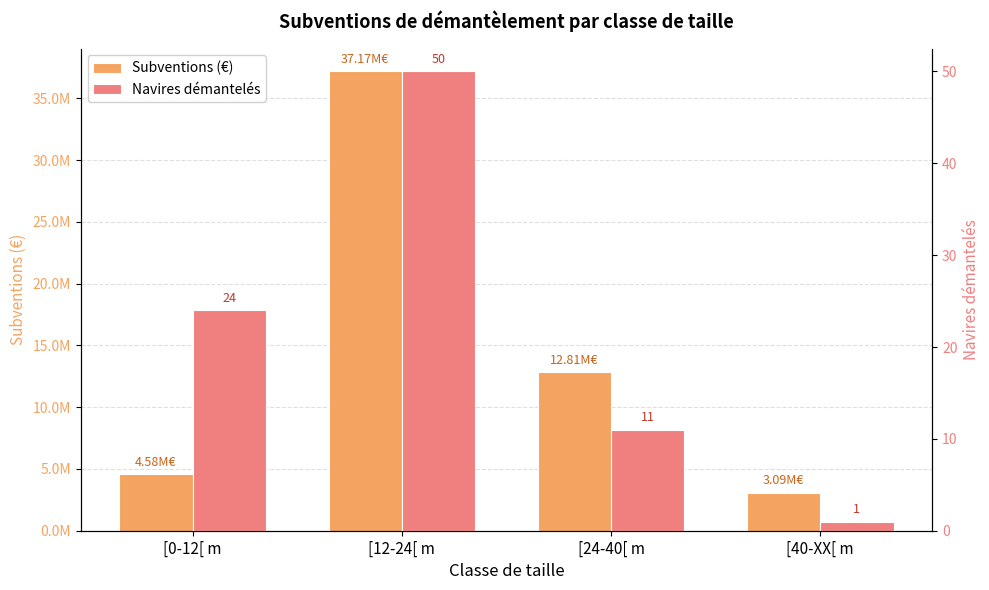

How many data points in Subventions (€) are less than 12810855?

2